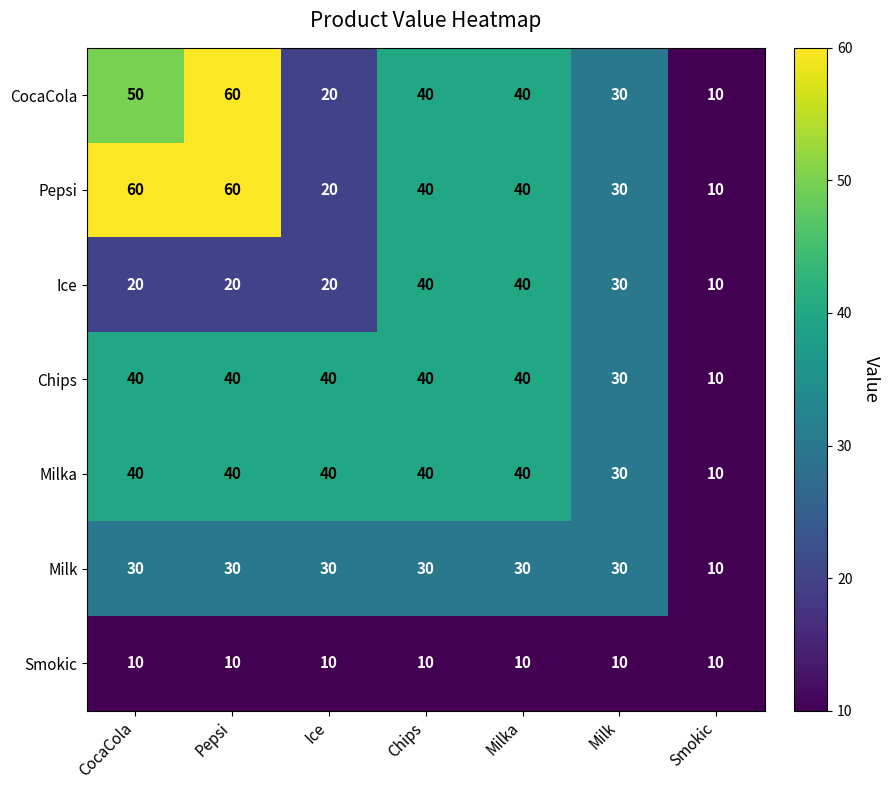

What is the maximum value shown in the chart?

60